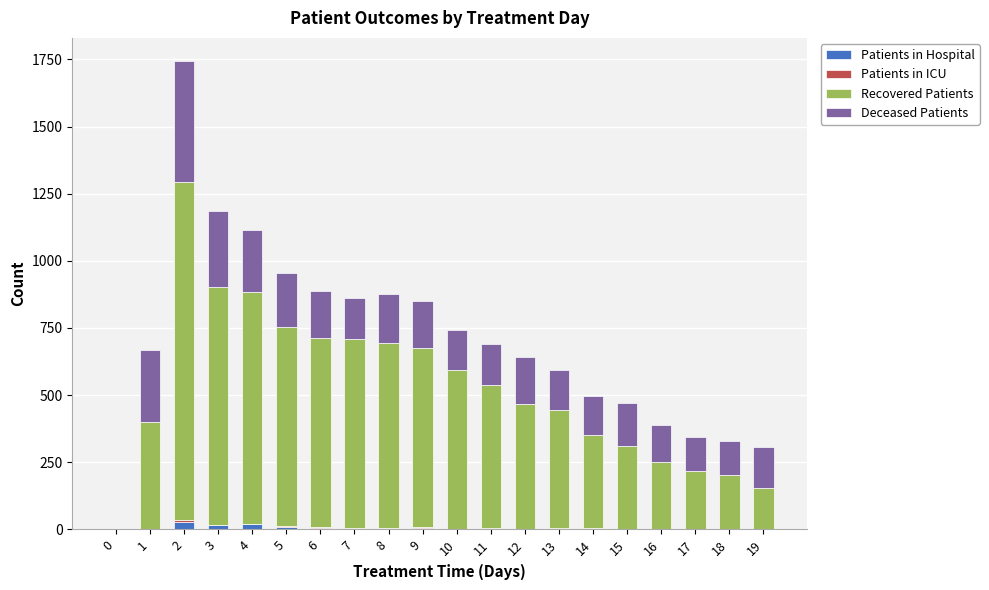

At 19, list the series in order from smallest to largest.

Patients in Hospital, Patients in ICU, Deceased Patients, Recovered Patients